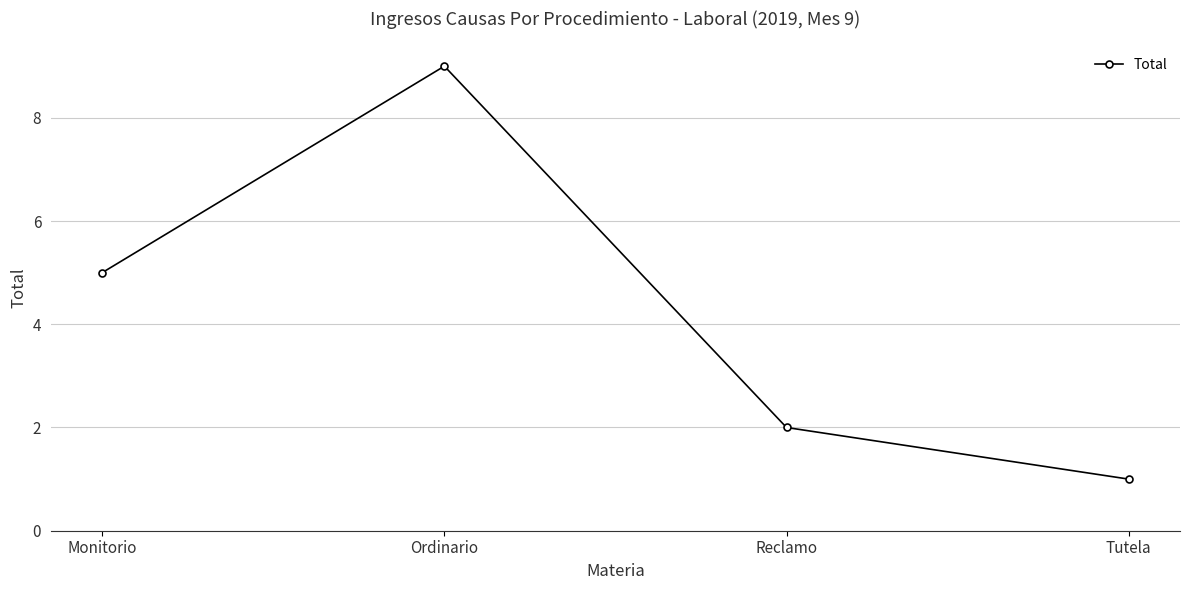

Is it true that the value at Reclamo is 1?

False